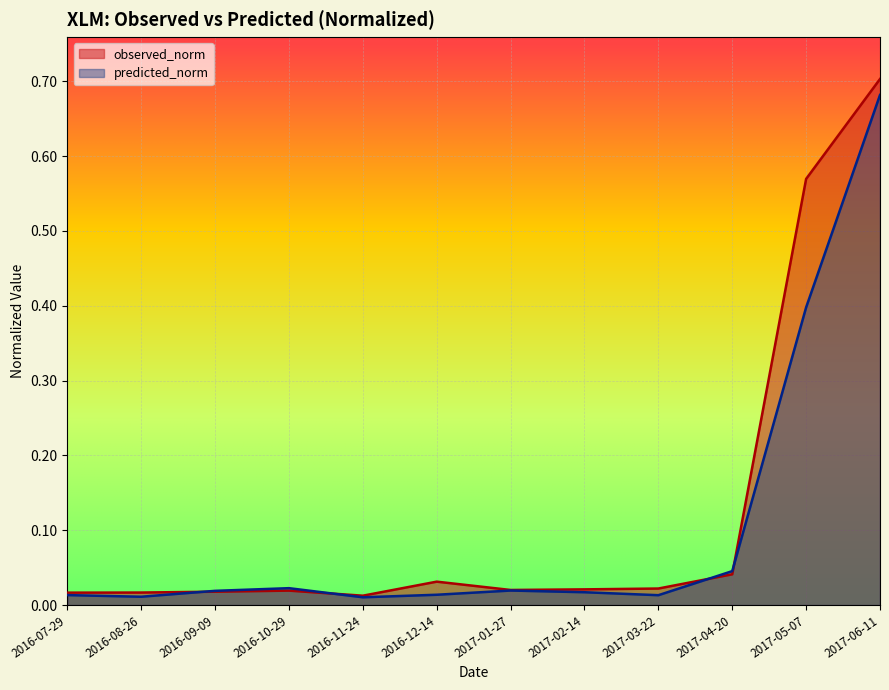

What is the maximum value for observed_norm?

0.7